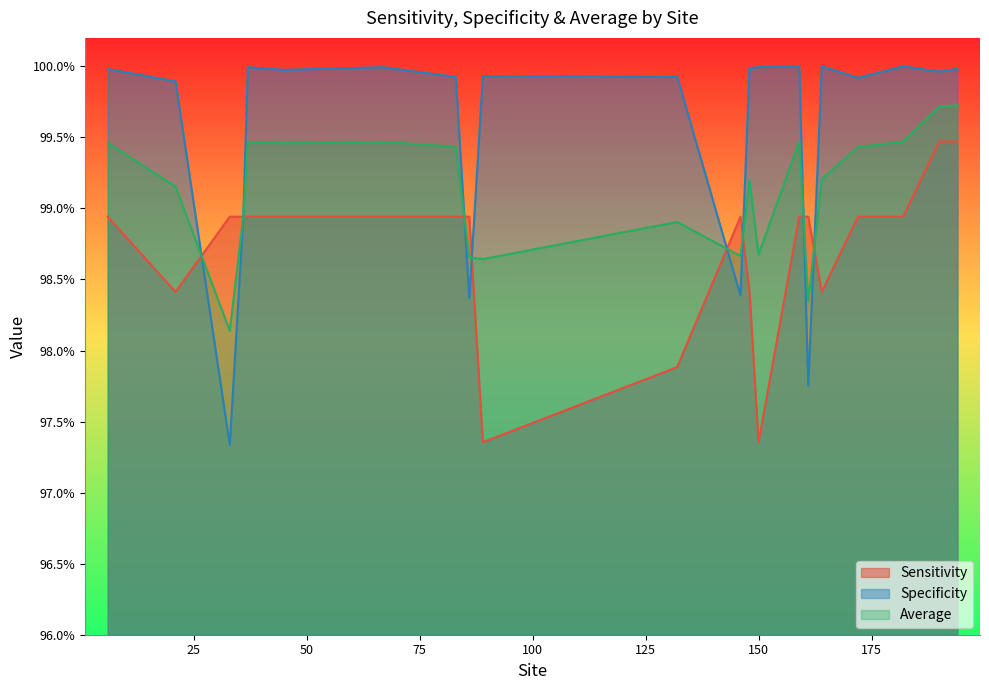

Which has a higher value, 182 or 172?

182